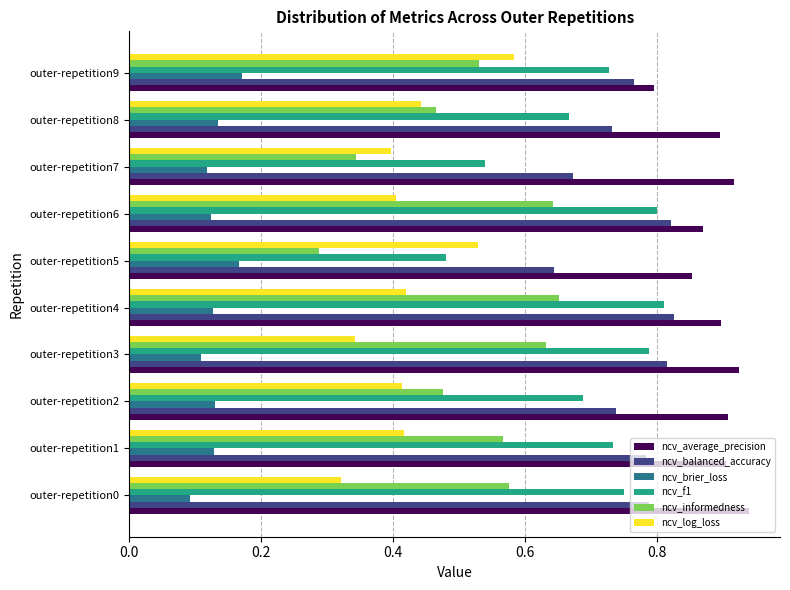

Which series has the largest range (max minus min)?

ncv_informedness